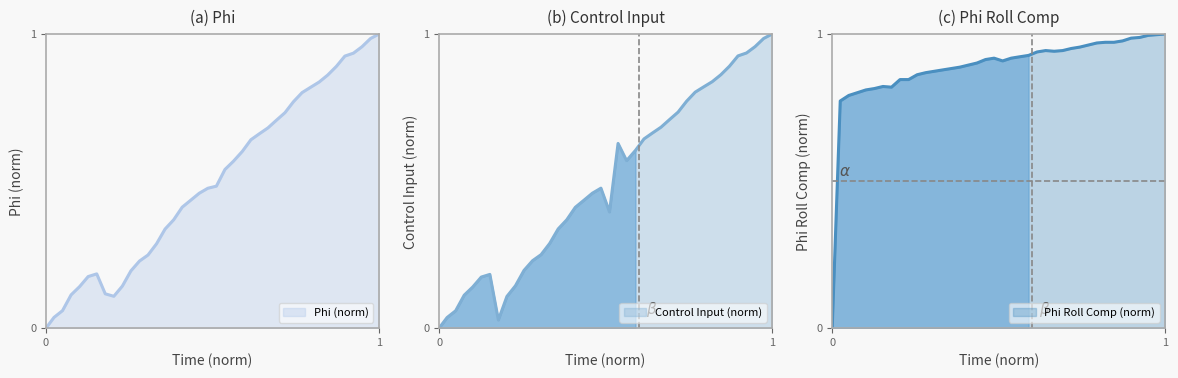

Count the number of categories in the chart.

40